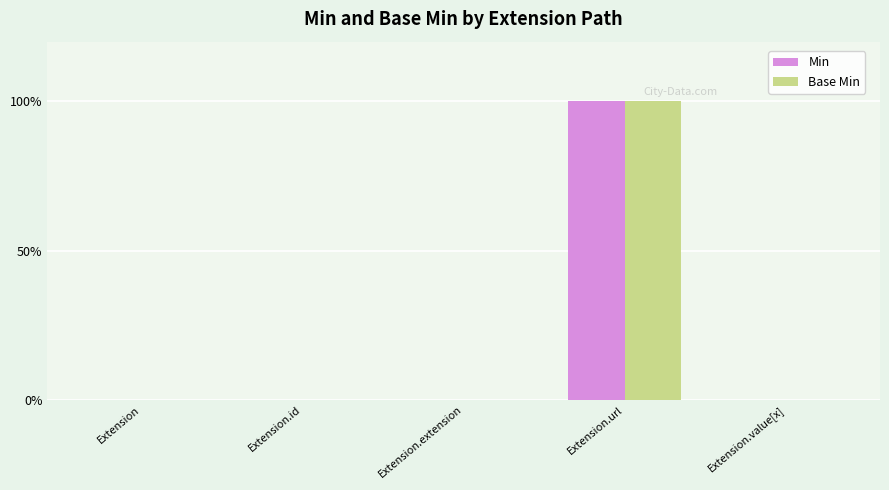

List the labels in order of Min value, largest first.

Extension.url, Extension, Extension.id, Extension.extension, Extension.value[x]